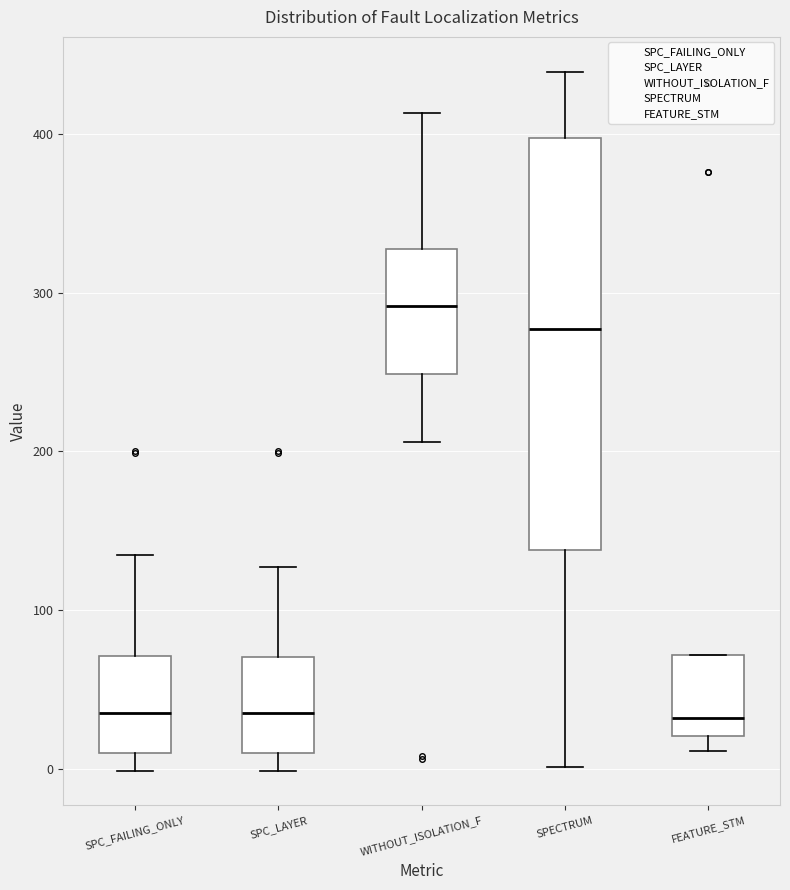

Which box is the tallest, from its lower edge to its upper edge?

SPECTRUM